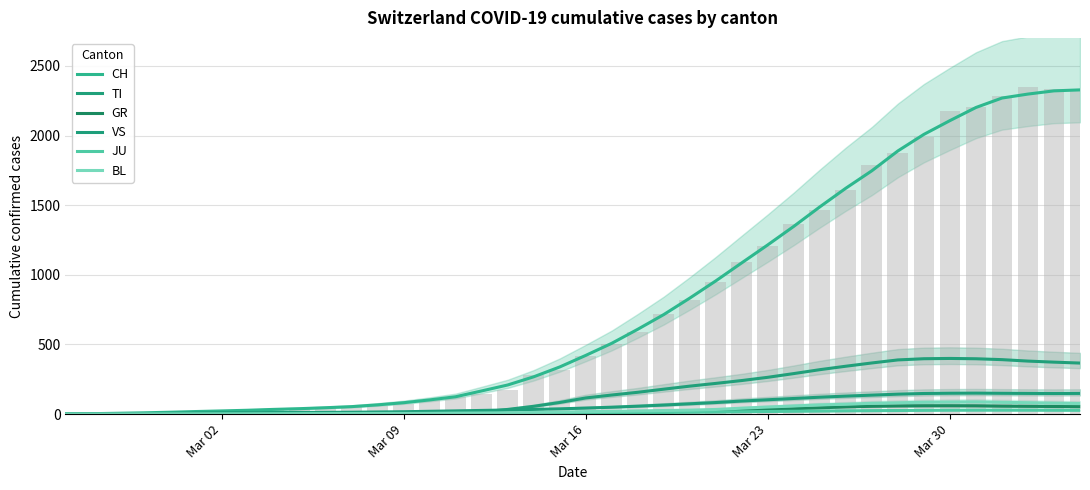

Does the chart contain stacked bars?

No